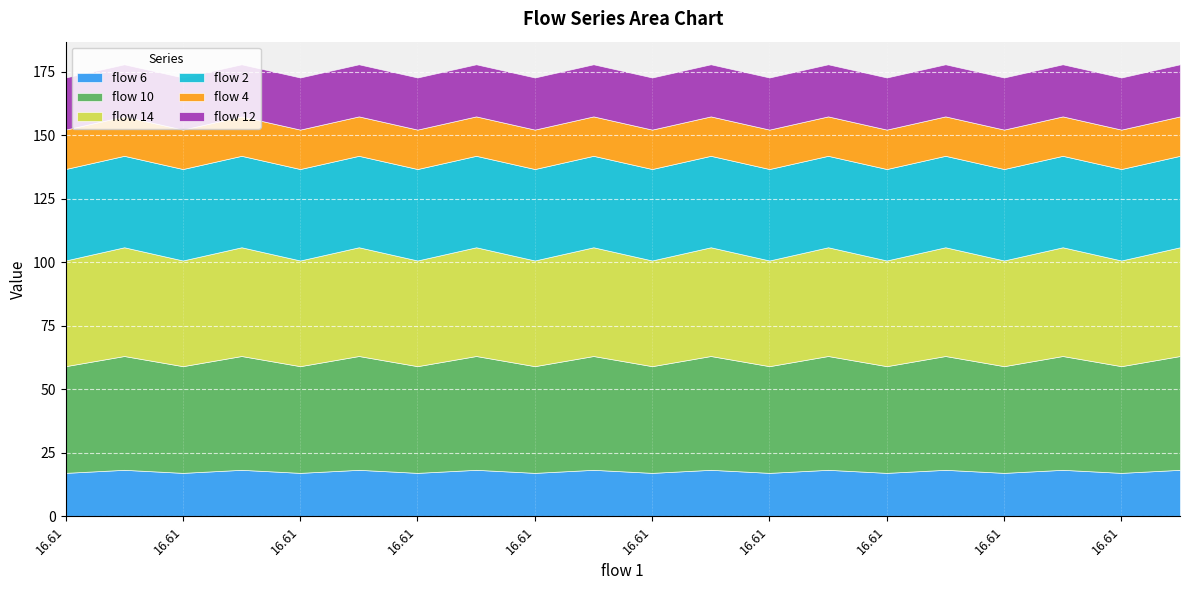

How many interior local peaks does the flow 14 series have?

9